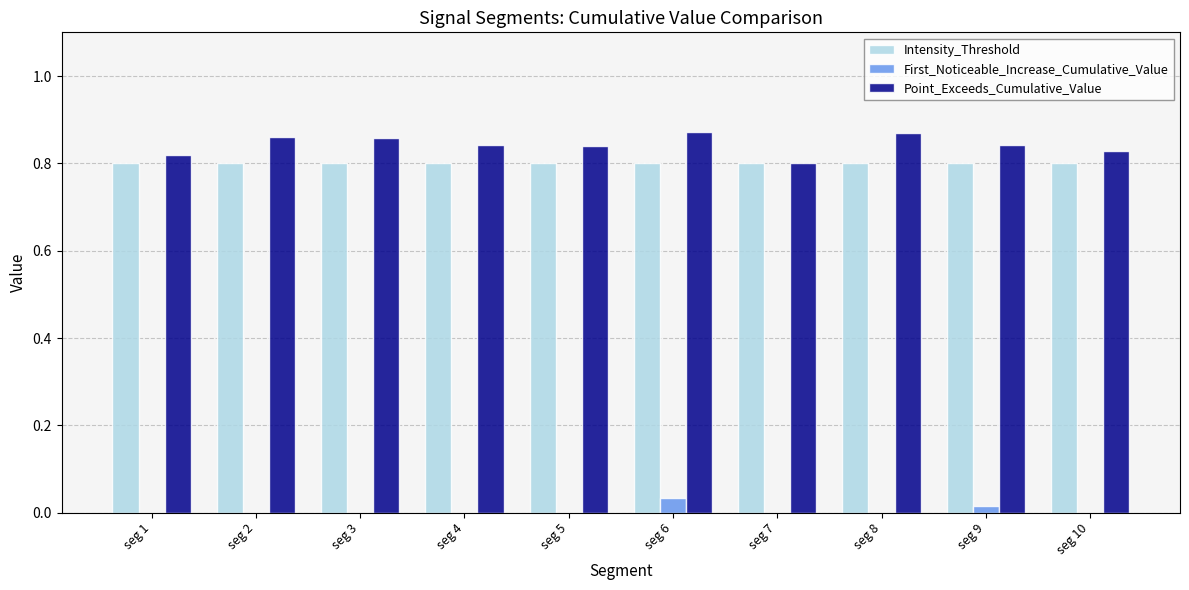

At which category is the sum across all series the highest?

seg 6